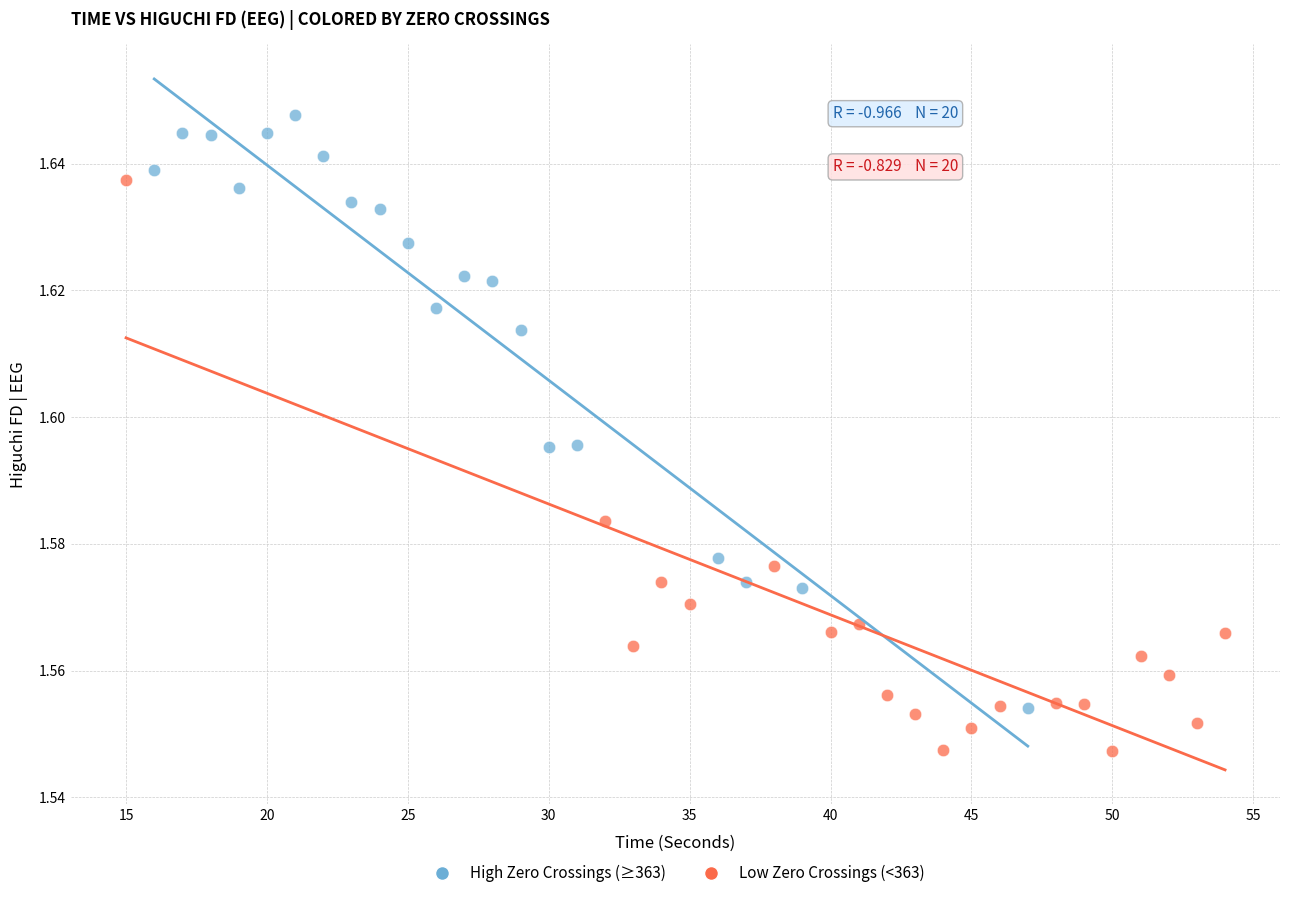

What are all the series names shown in the legend?

High Zero Crossings (≥363), Low Zero Crossings (<363)